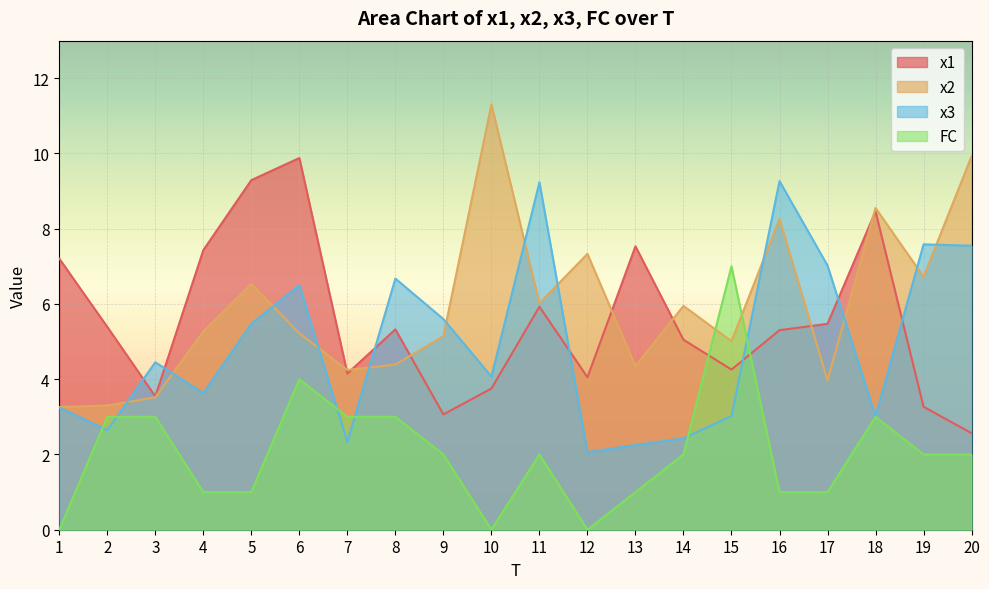

What is the difference between the highest and lowest values at 2?

2.7